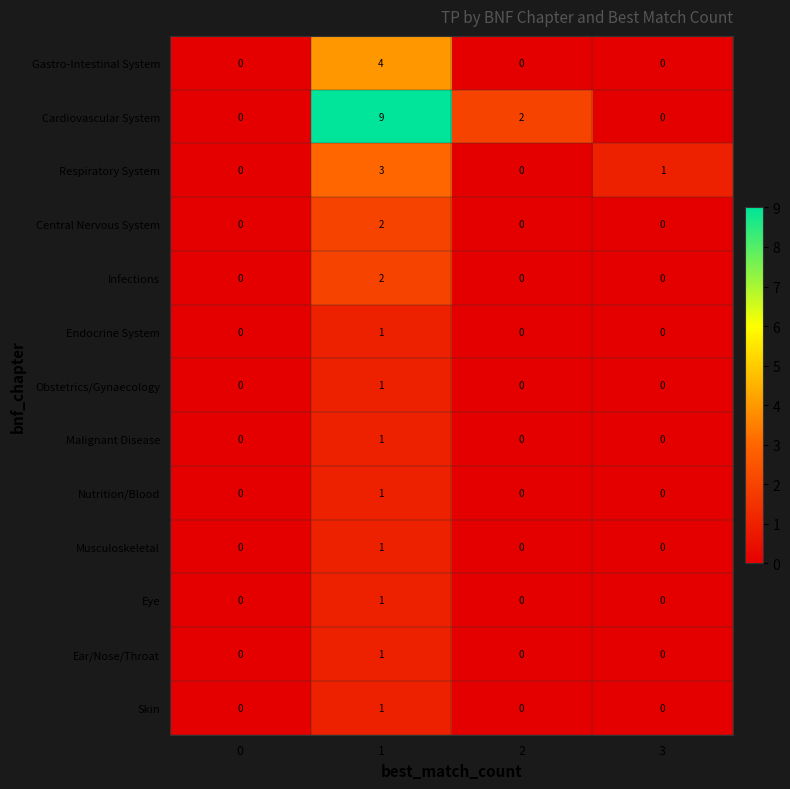

At how many categories does at least one series exceed 5?

1